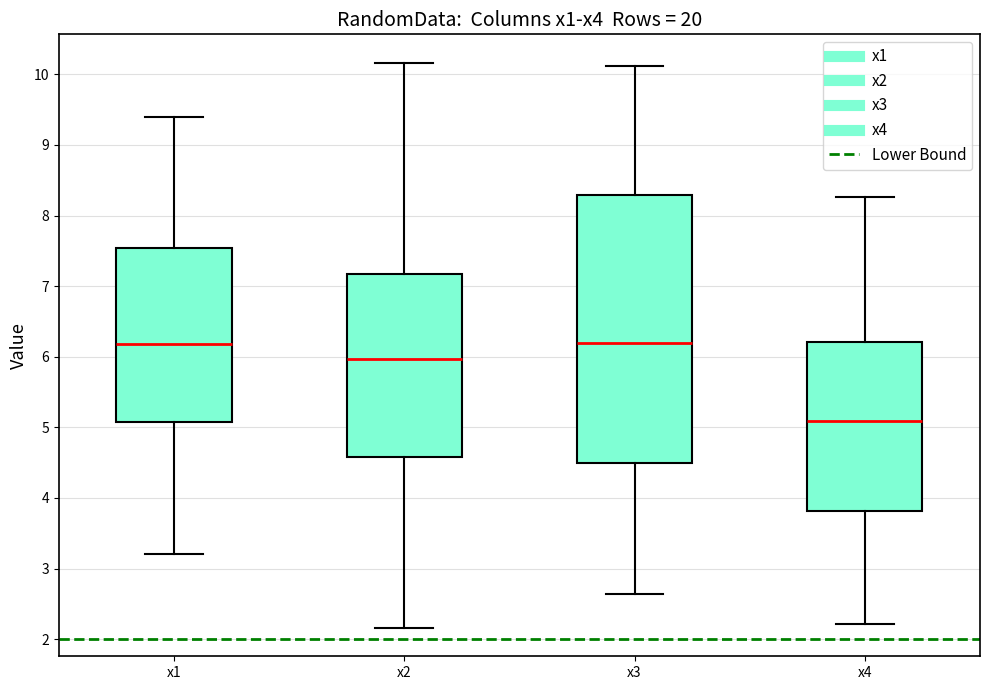

Where does the lower whisker of the box for x3 end on the y-axis? The values are not printed on the chart, so give them approximately, as read against the axis.

2.6